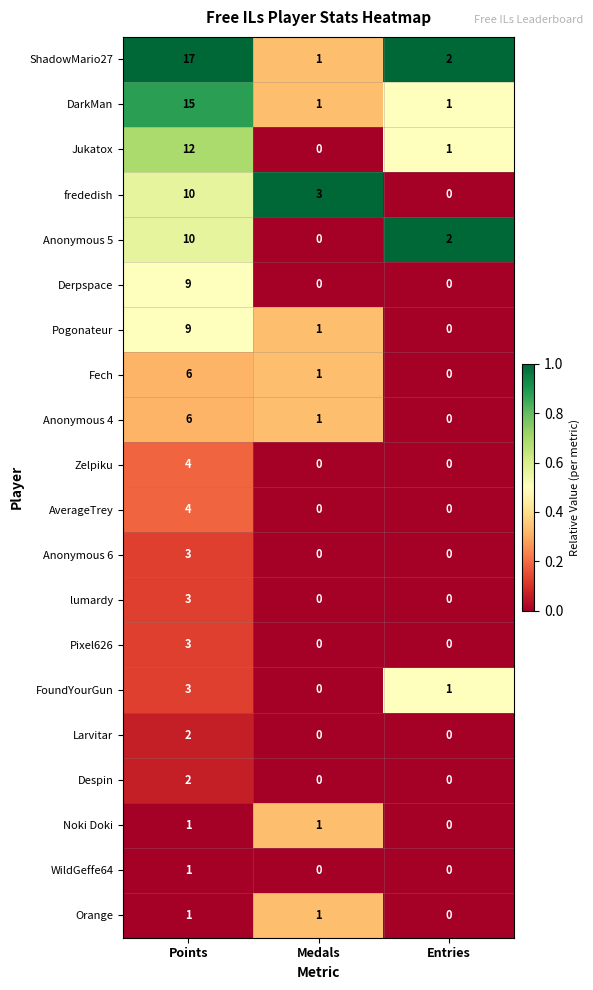

True or false: Derpspace has a value of -3 at Medals.

False